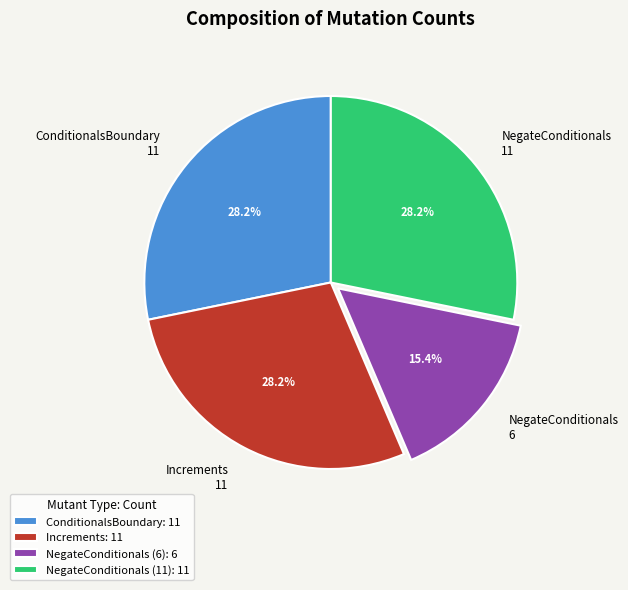

To the nearest percent, what percentage of the pie is Increments?

28%